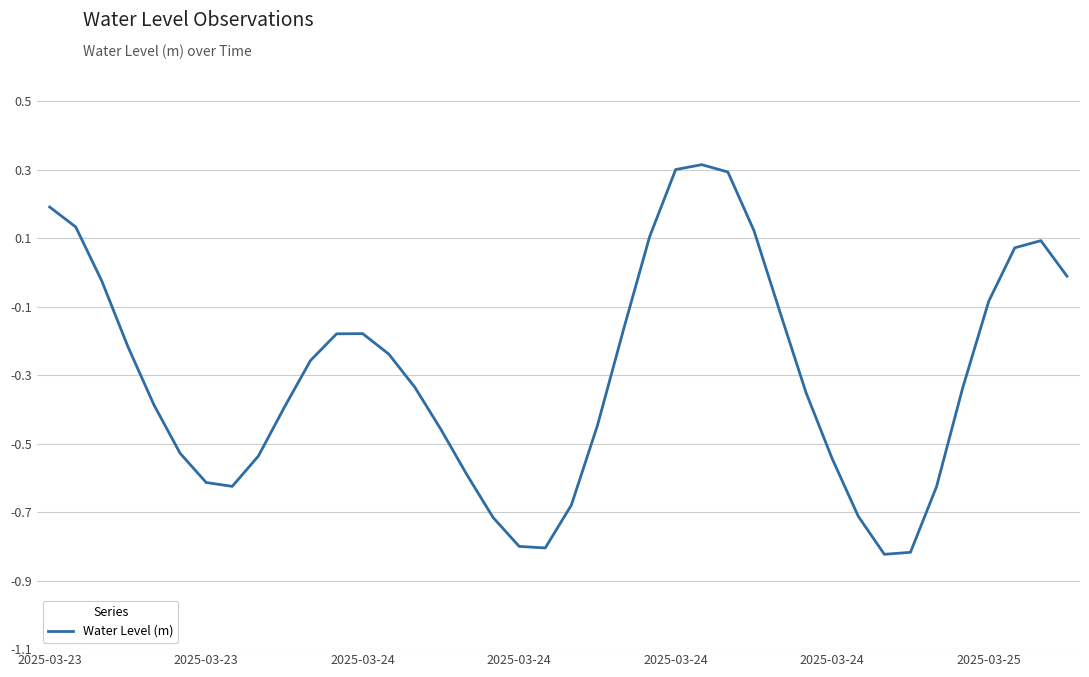

What is the maximum value shown in the chart?

0.3